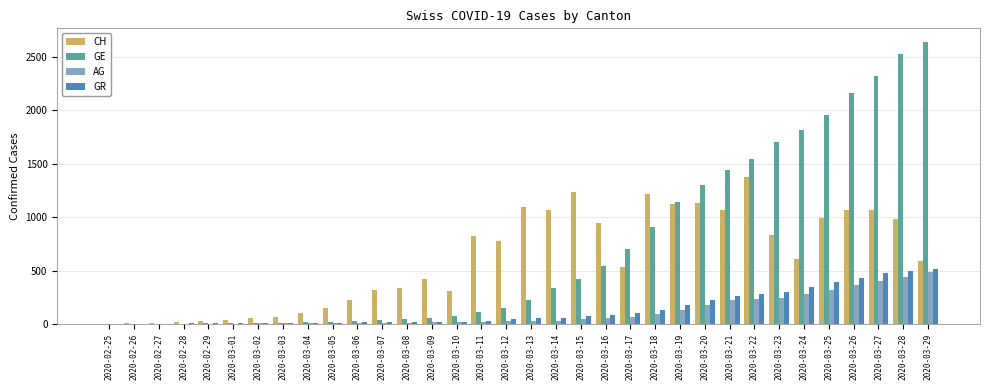

What is the maximum value shown in the chart?

2637